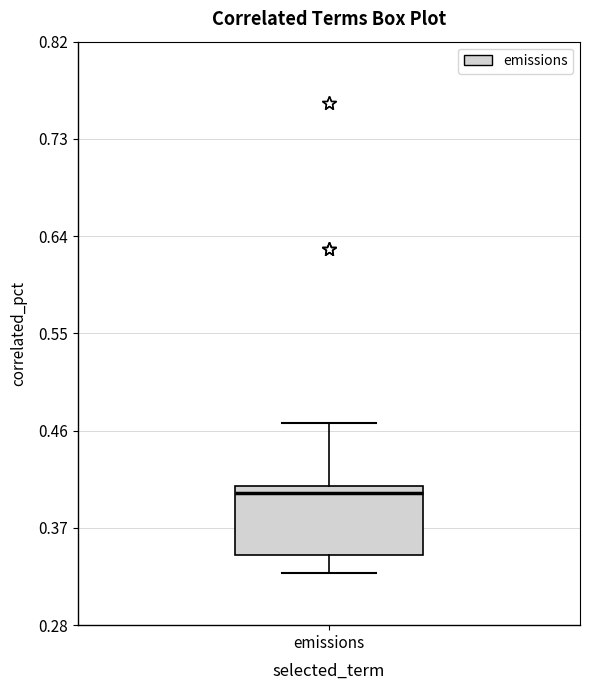

Transcribe this box plot: give where the median line is, the range the box spans, and where the two whiskers end, as read against the y-axis. The values are not printed on the chart, so give them approximately, as read against the axis.

median 0.40, box 0.34 to 0.41, whiskers 0.33 to 0.47